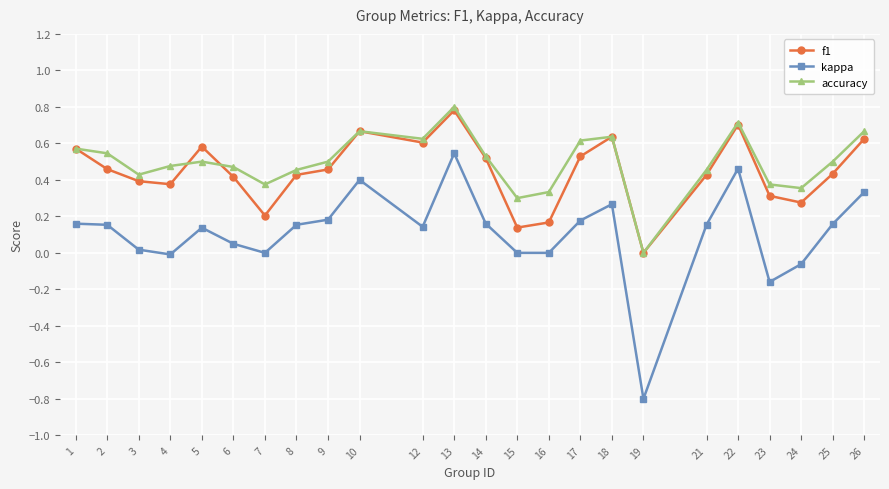

True or false: kappa has more than 1 interior local peaks.

True